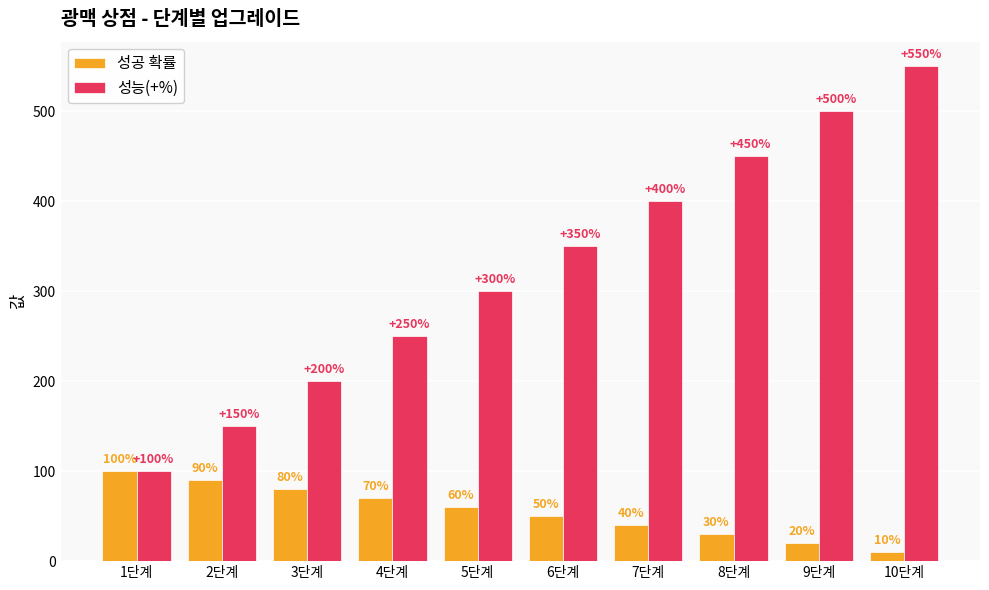

What is the minimum value shown in the chart?

10